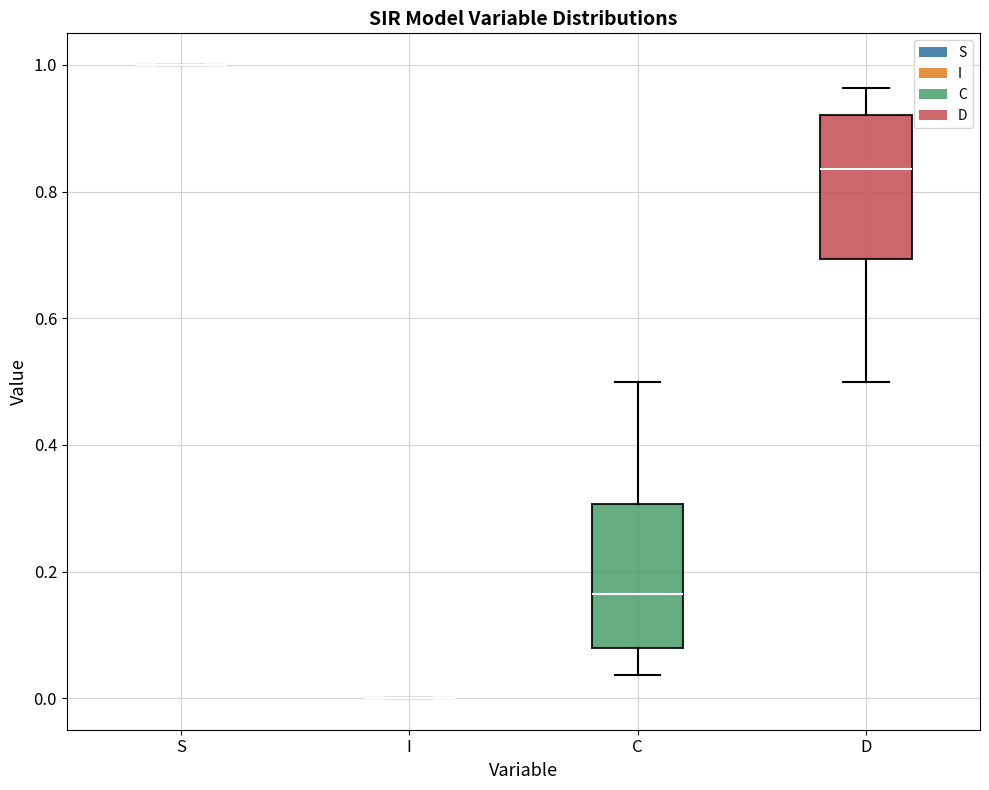

Reading left to right, read every box against the y-axis: the position of its median line, the range the box covers, and the ends of its whiskers. The values are not printed on the chart, so give them approximately, as read against the axis.

S: box collapsed to a line at 1.00, whiskers 1.00 to 1.00
I: box collapsed to a line at 0.00, whiskers 0.00 to 0.00
C: median 0.16, box 0.08 to 0.30, whiskers 0.04 to 0.50
D: median 0.84, box 0.70 to 0.92, whiskers 0.50 to 0.96